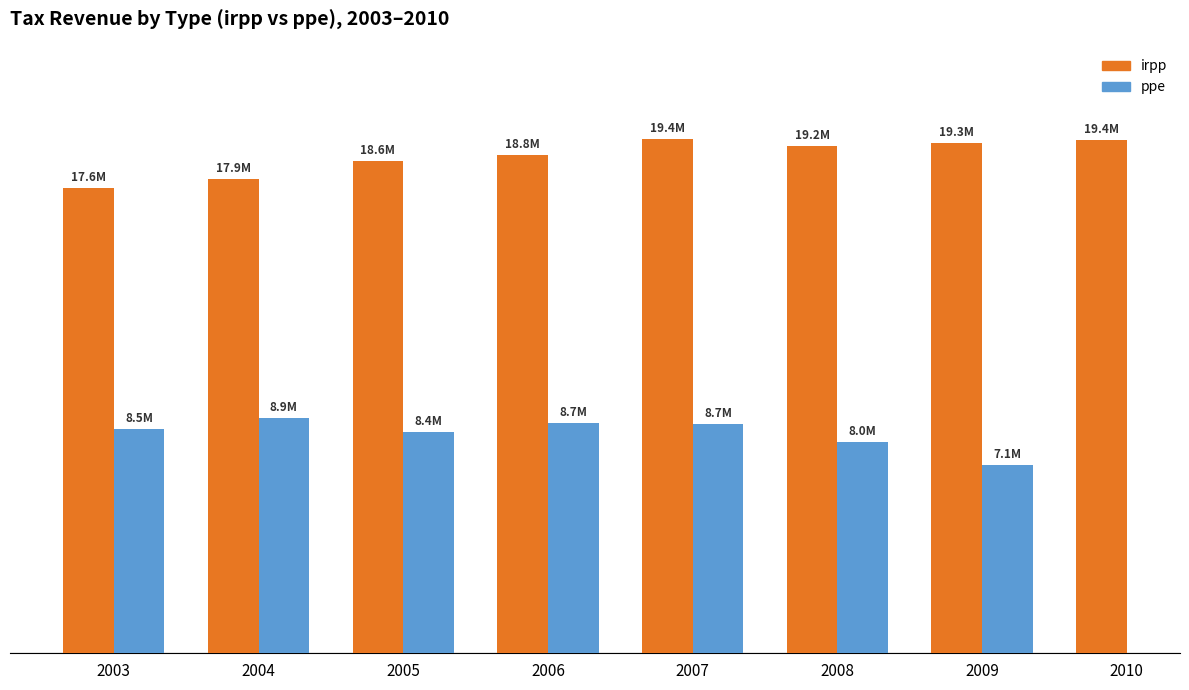

What is the difference between the second highest and second lowest values in the irpp series?

1495688.0